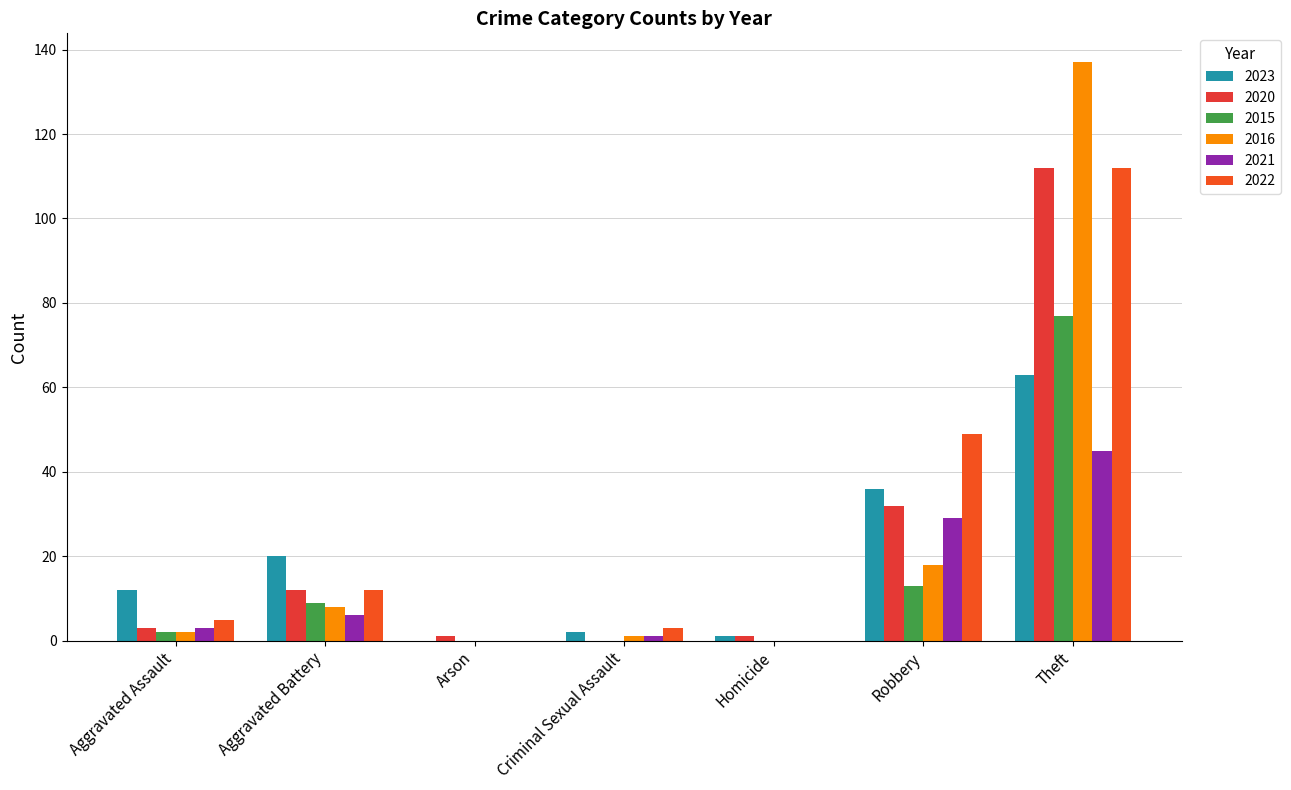

Is the value of 2023 at Robbery greater than the value of 2020 at Aggravated Battery?

Yes